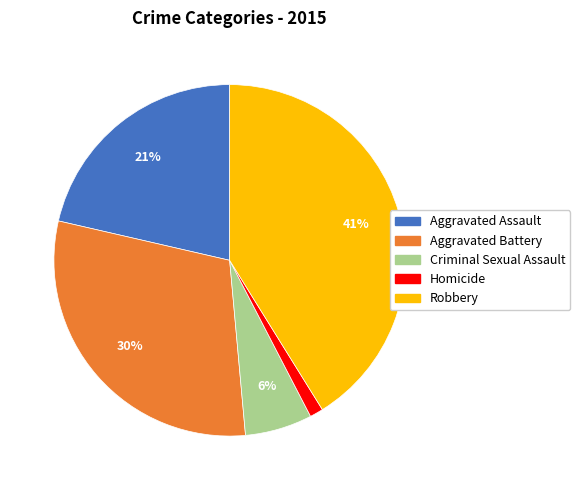

What percentage is the Robbery slice, to the nearest percent?

41%